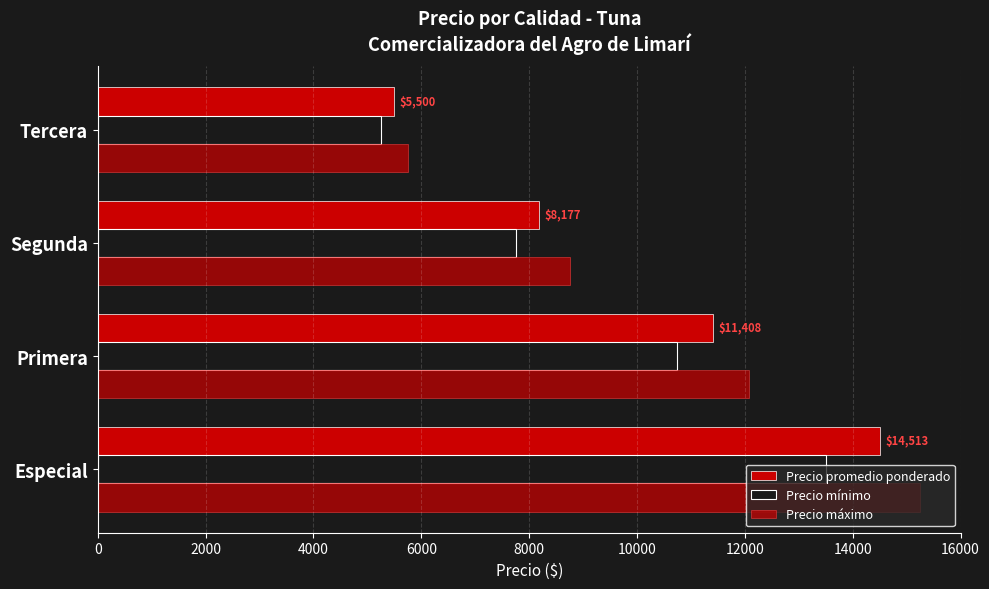

What is the value of the Precio promedio ponderado bar at the 1st from the left?

14513